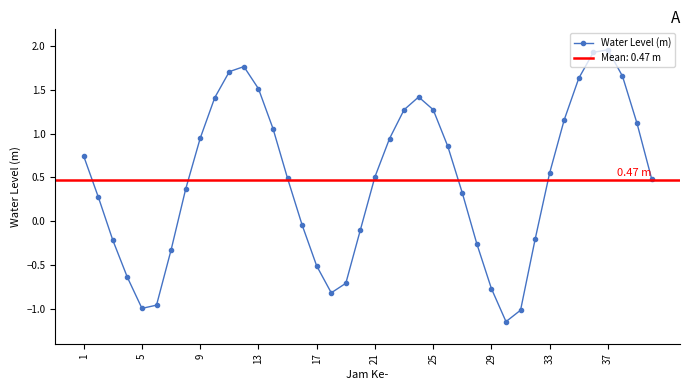

In Water Level (m), how many points are higher than both neighbors (excluding endpoints)?

3